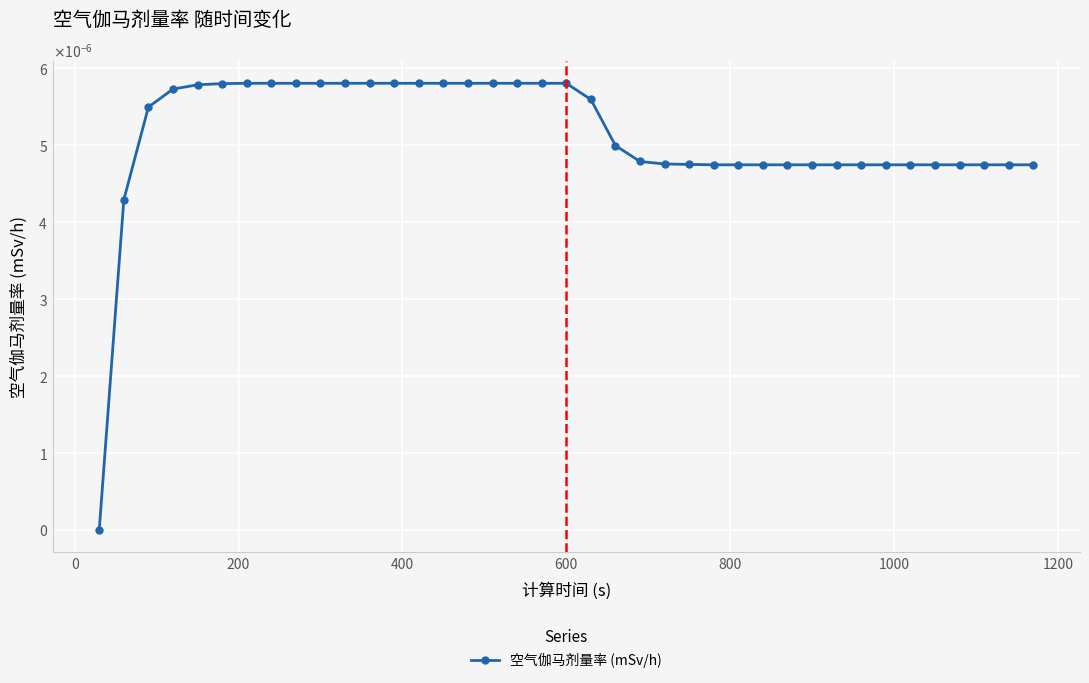

Does the chart have visible grid lines?

Yes